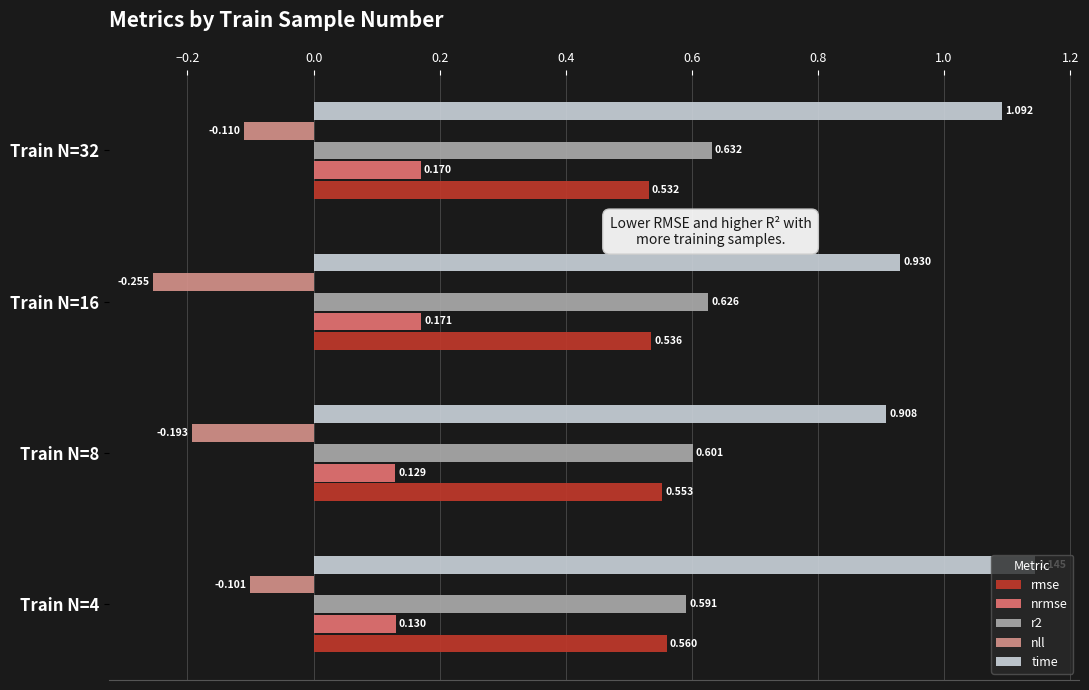

Between Train N=16 and Train N=32, which series saw the biggest shift?

time